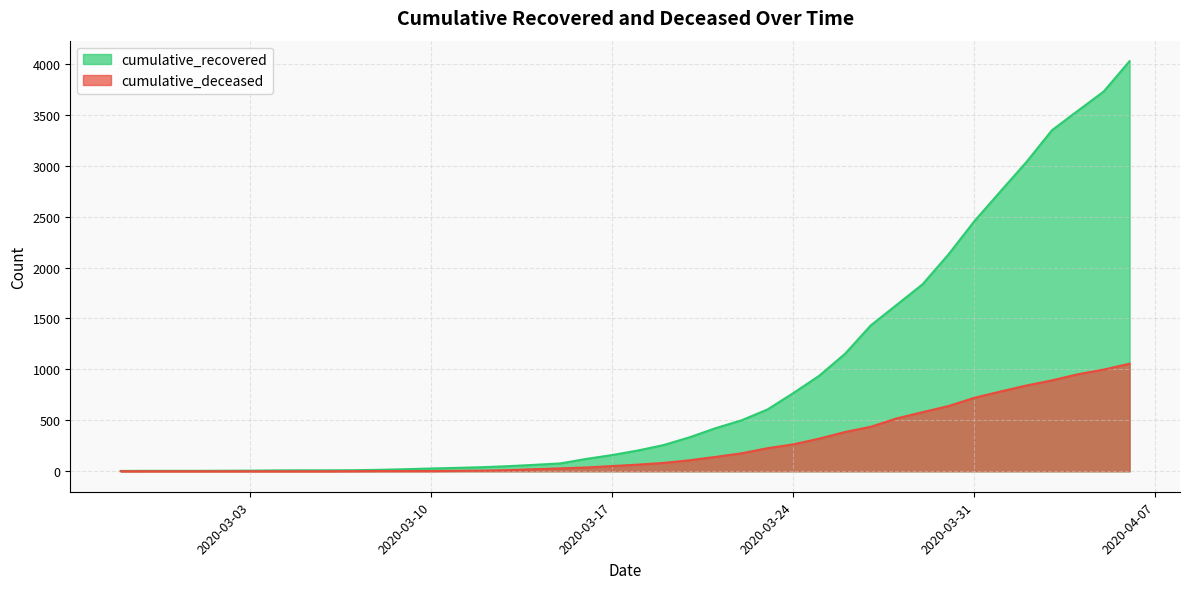

What is the label of the 10th point from the right?

2020-03-28